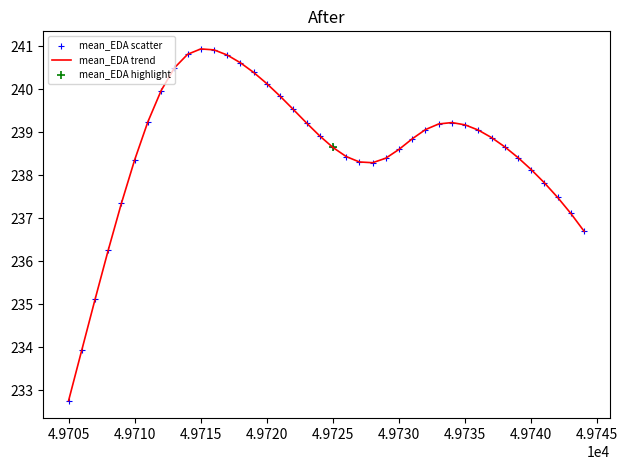

What is the greatest value displayed?

240.9